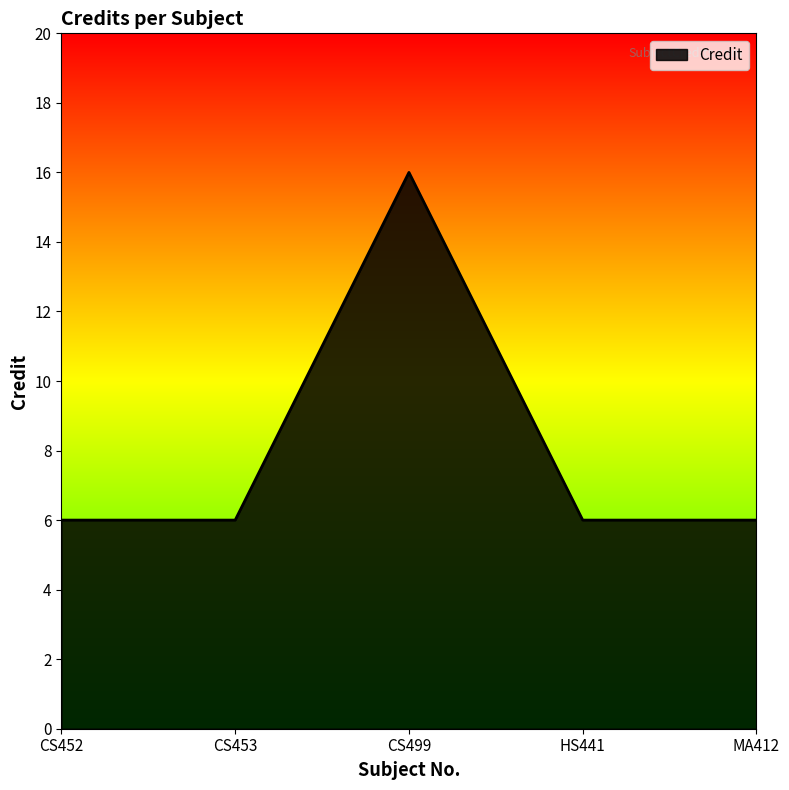

The chart shows a value of 3 at HS441. True or false?

False